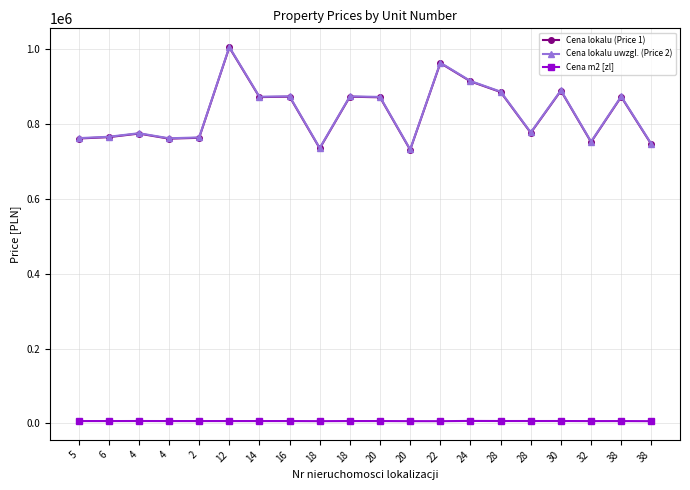

What is the approximate value of Cena lokalu uwzgl. (Price 2) at 28?

776698